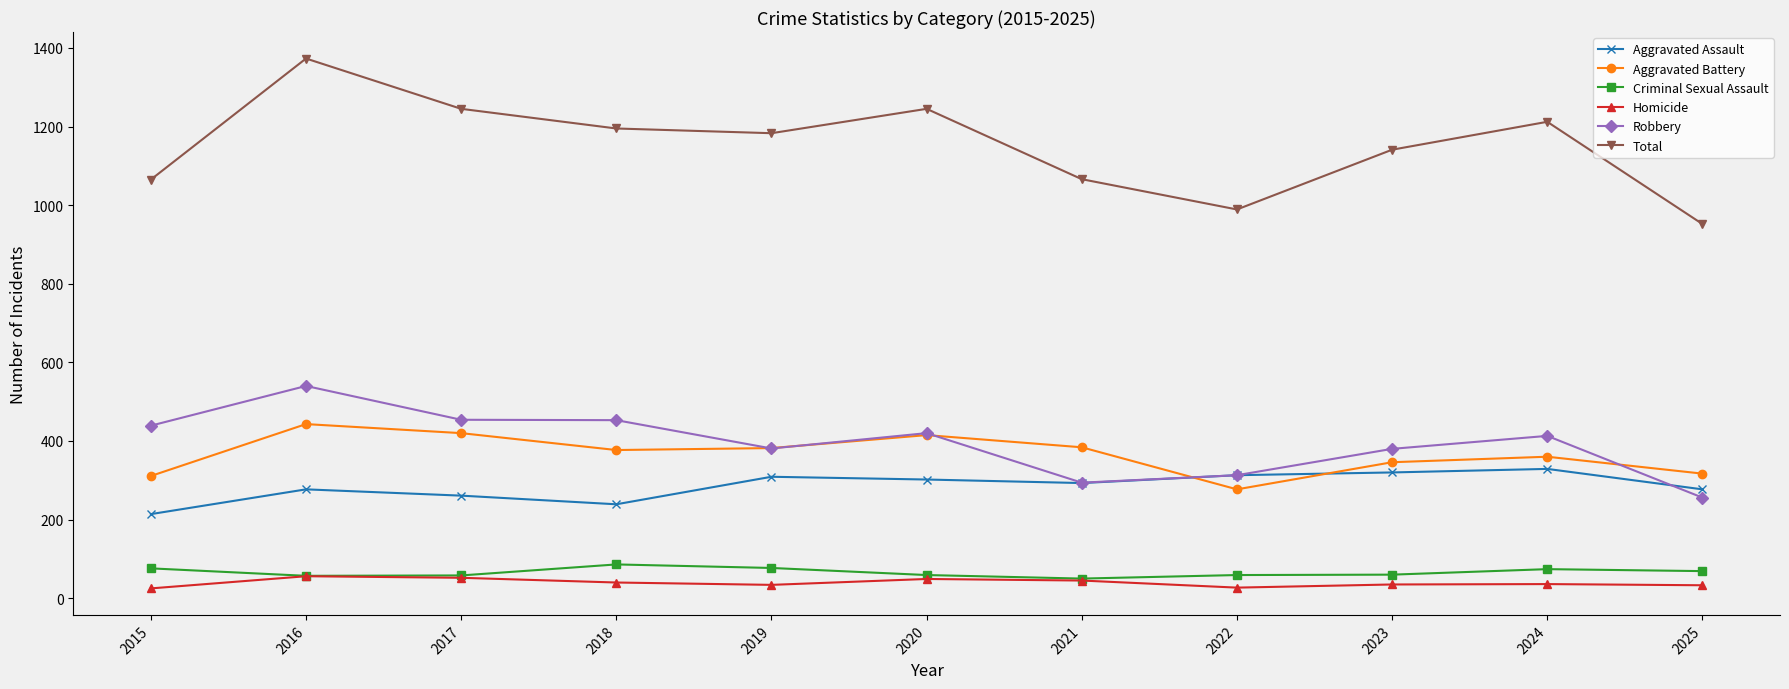

What are all the series names shown in the legend?

Aggravated Assault, Aggravated Battery, Criminal Sexual Assault, Homicide, Robbery, Total